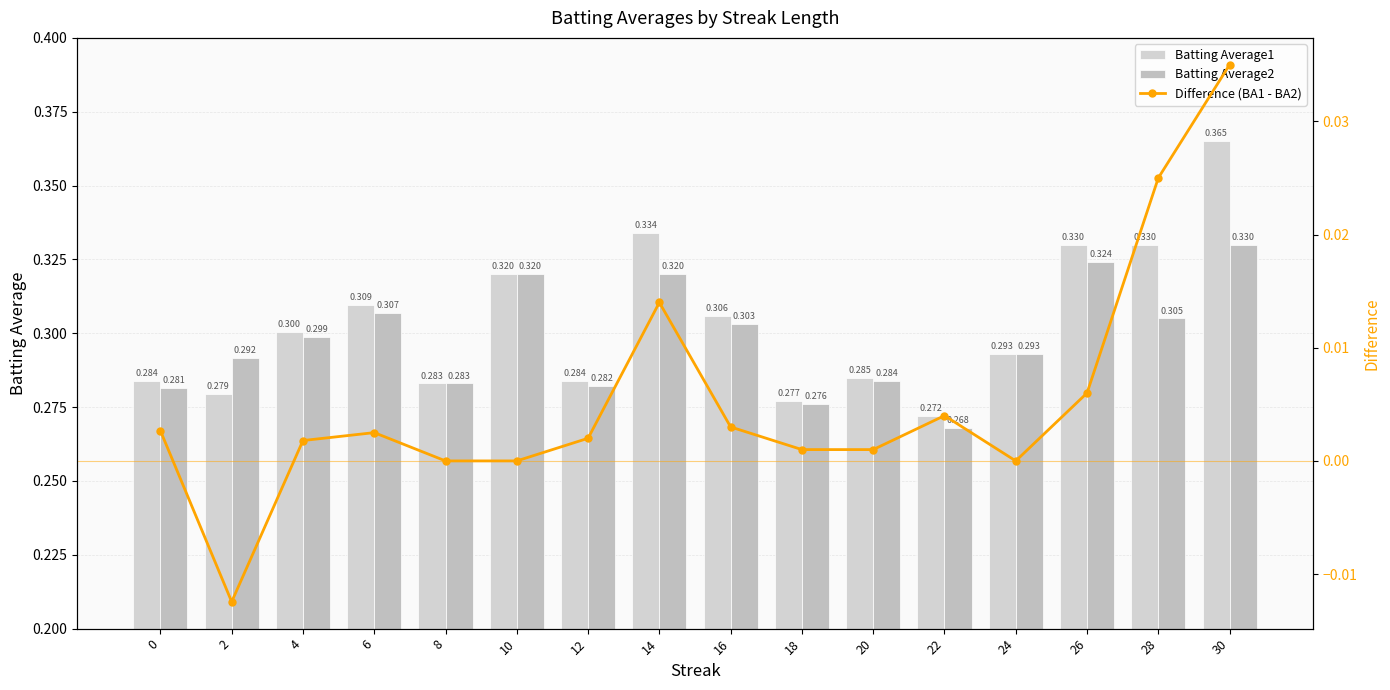

How many data points in Difference (BA1 - BA2) are less than 0?

1